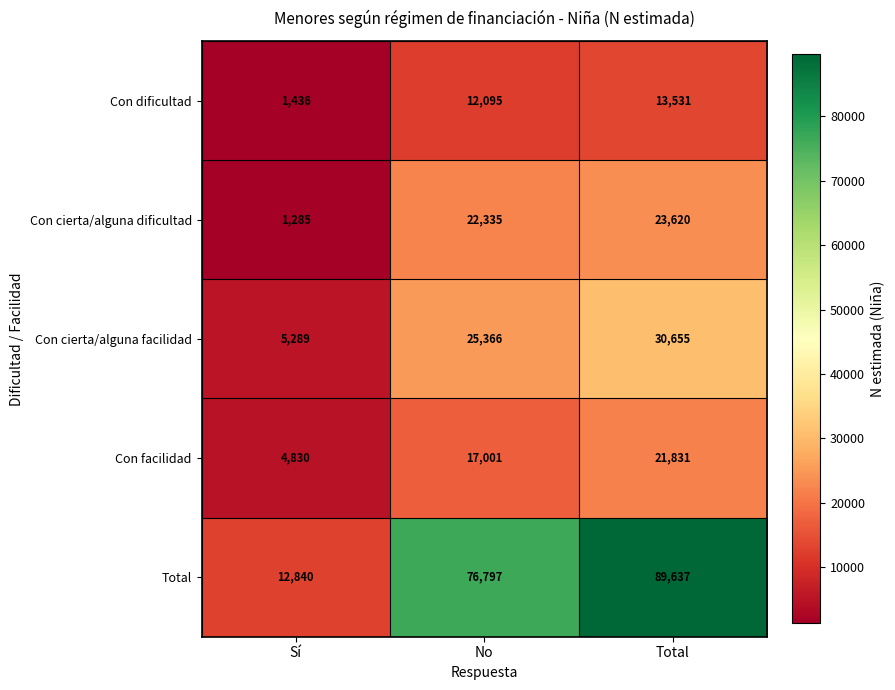

Which series has the largest total across all categories?

Total